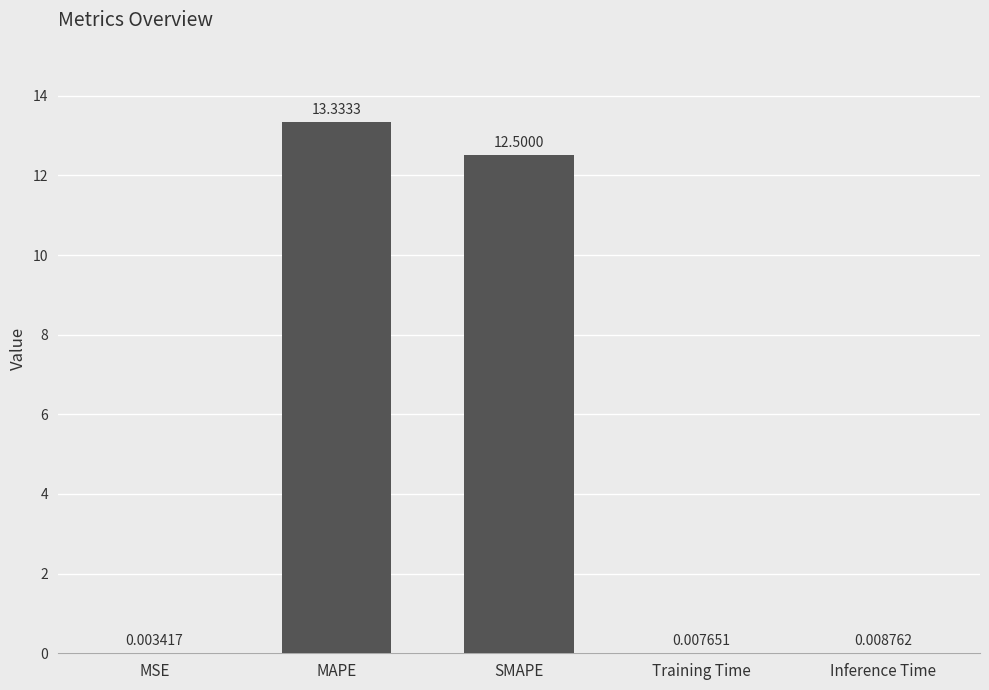

Which label corresponds to the largest value in the chart?

MAPE